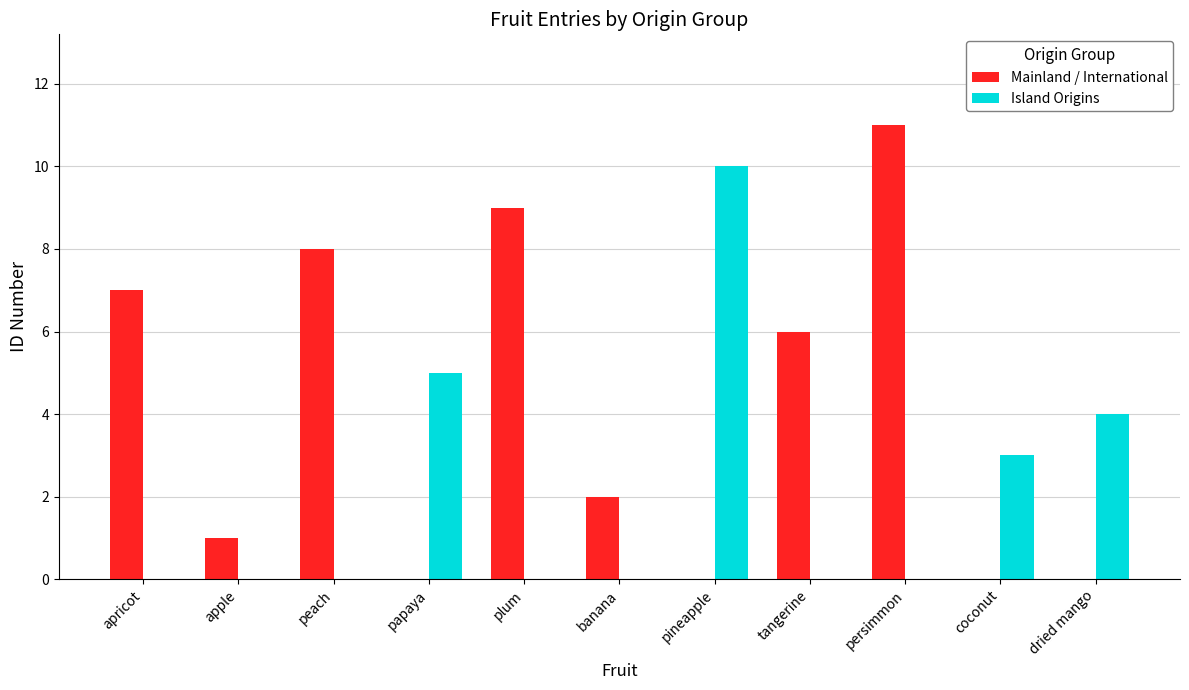

What are all the series names shown in the legend?

Mainland / International, Island Origins